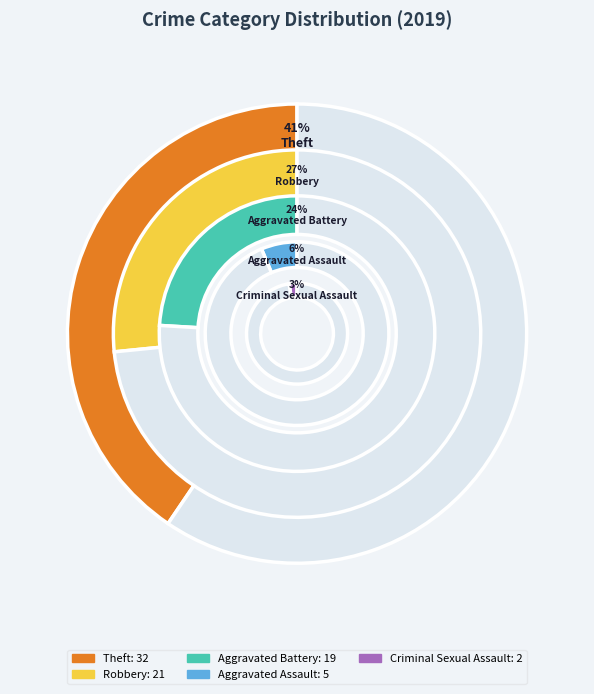

Does Aggravated Assault account for over 50% of the chart?

No